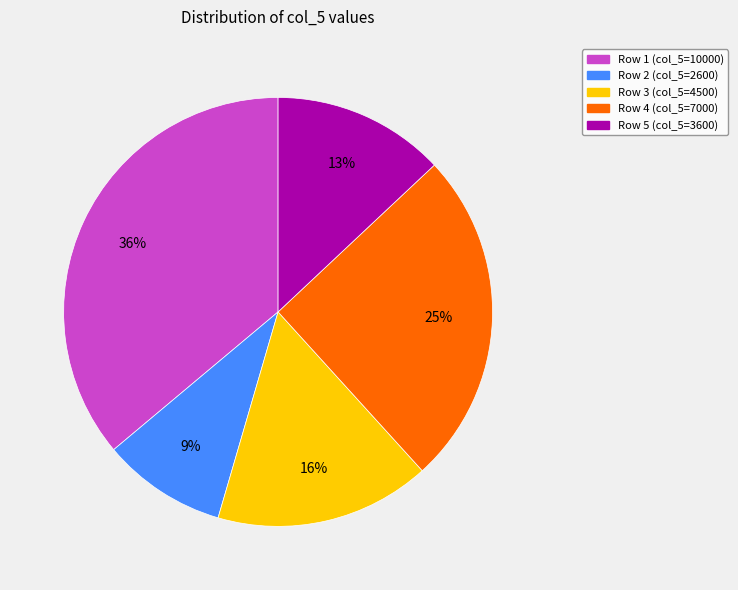

To the nearest percent, what is the average slice percentage?

20%